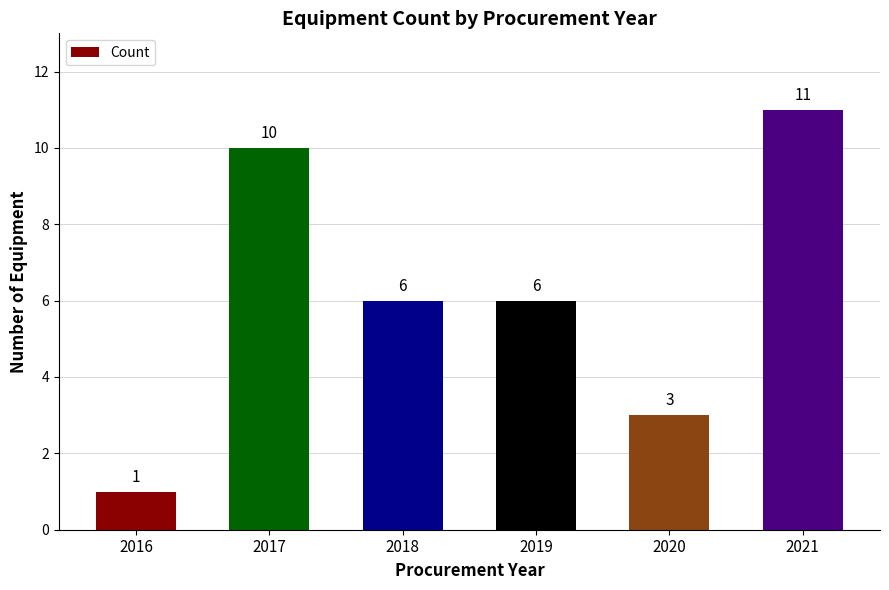

Are the bars horizontal?

No